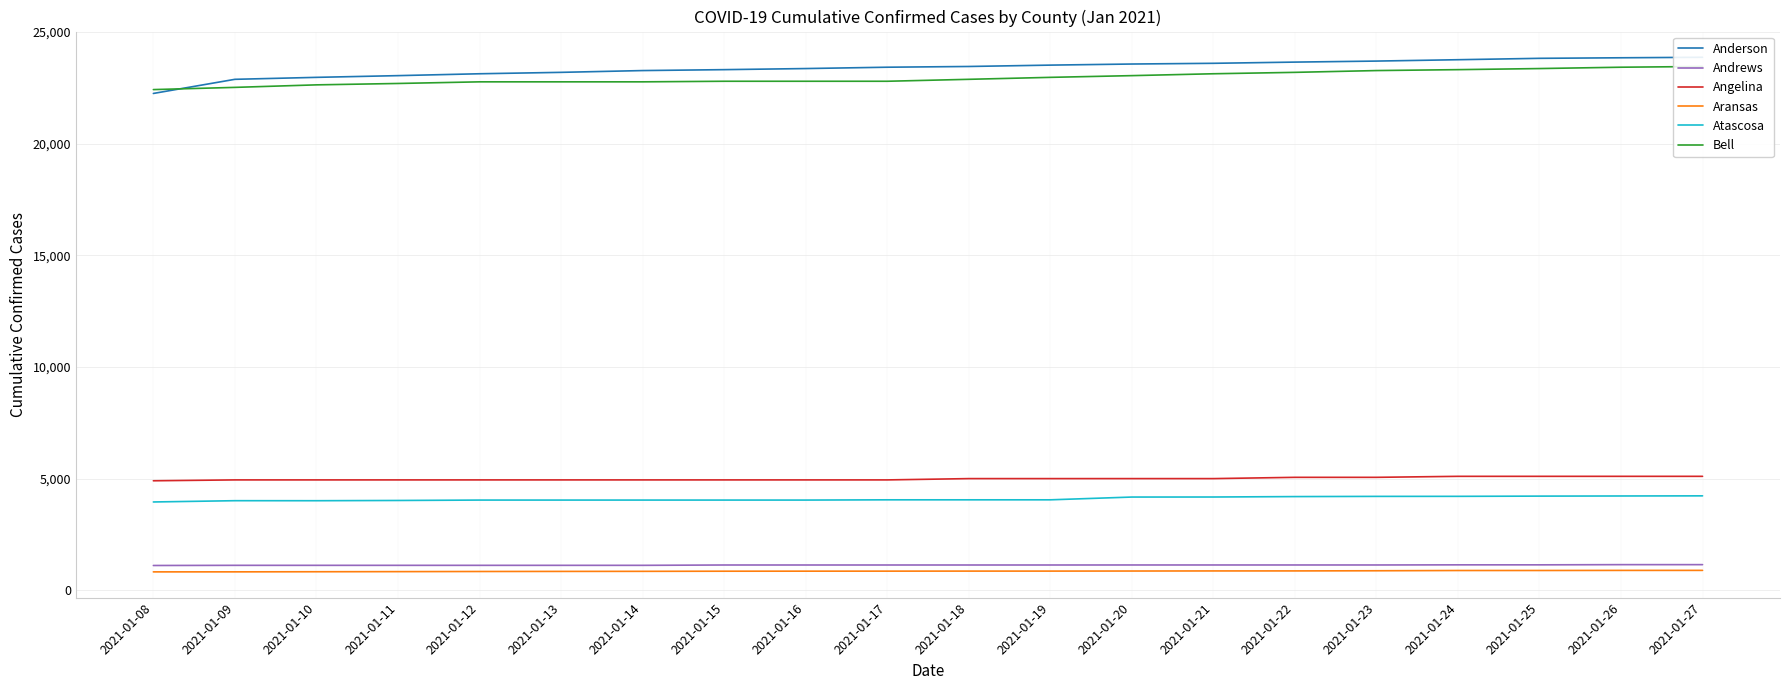

True or false: Aransas and Angelina cross at least once.

False